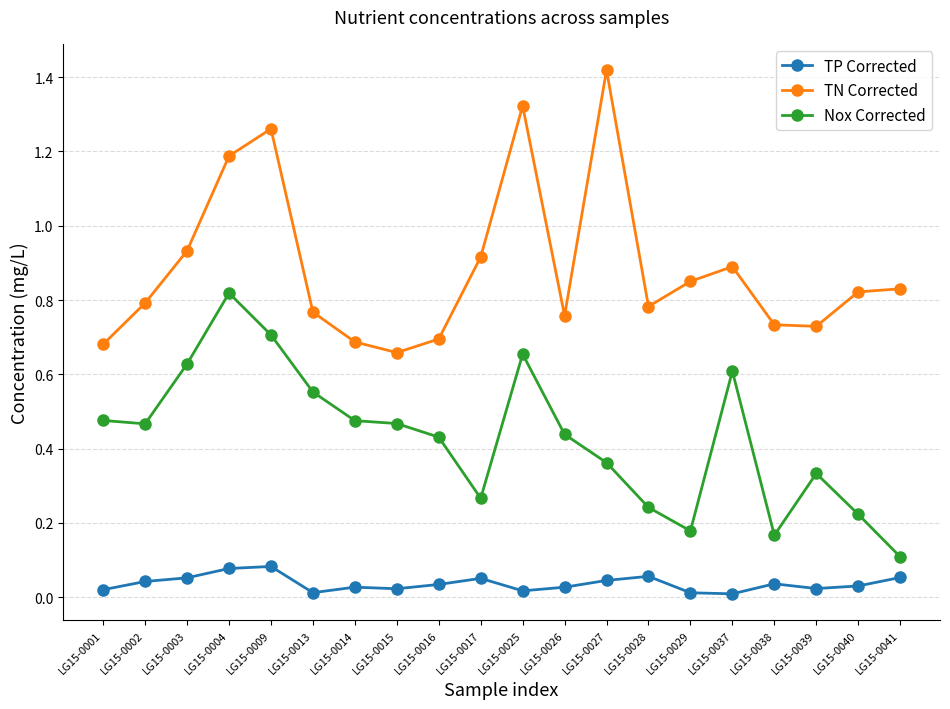

The TP Corrected series shows 0.0 at LG15-0002. True or false?

True